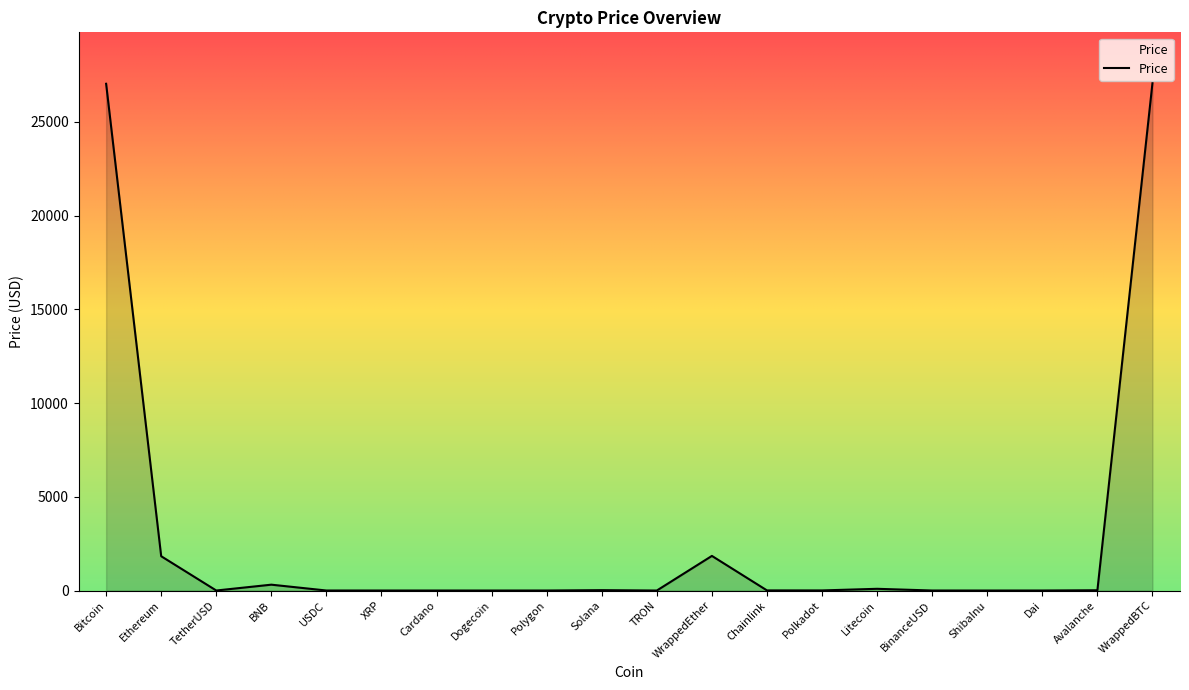

Between WrappedBTC and Cardano, which is larger?

WrappedBTC